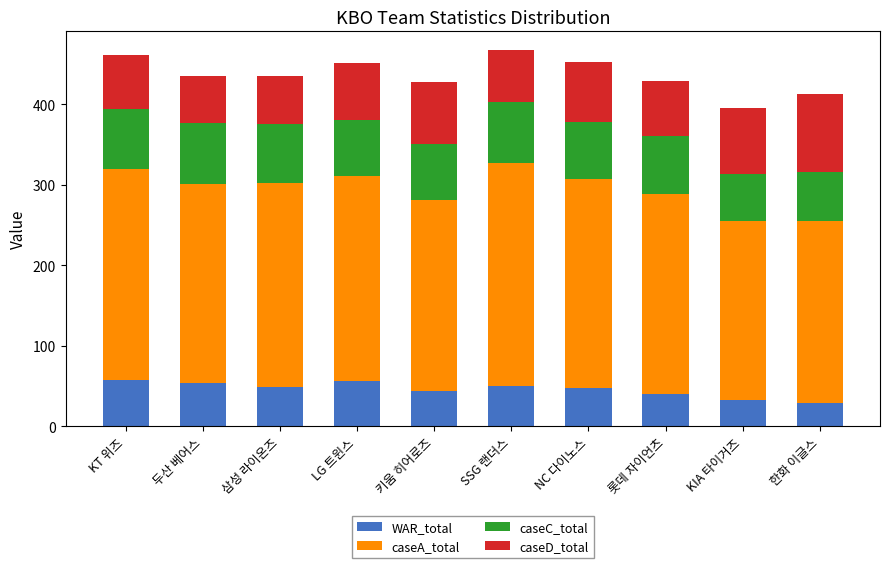

What is the total value across all series at LG 트윈스?

450.8